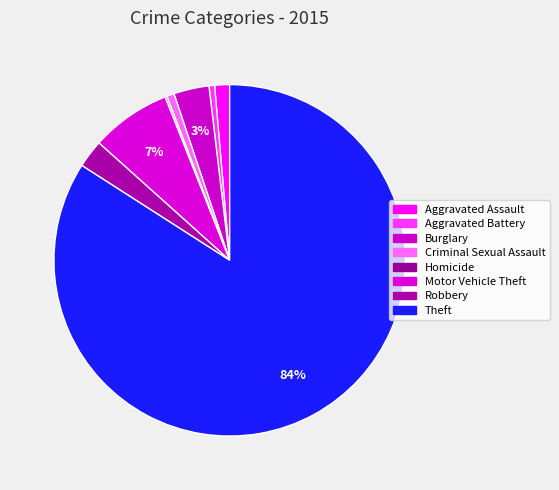

Count the number of slices in the pie.

8